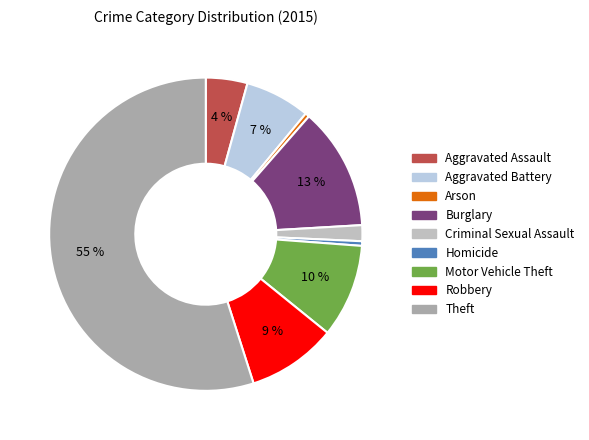

To the nearest percent, what is the combined percentage of Aggravated Assault and Aggravated Battery?

11%